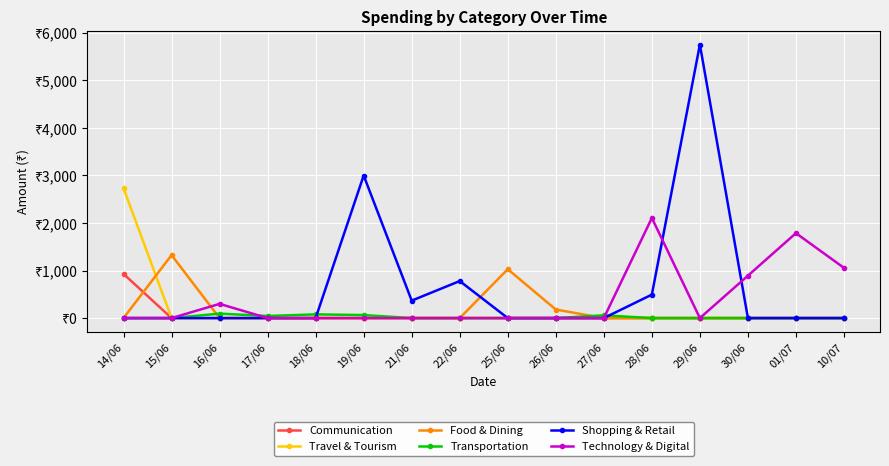

Which category has the lowest value across all series?

15/06